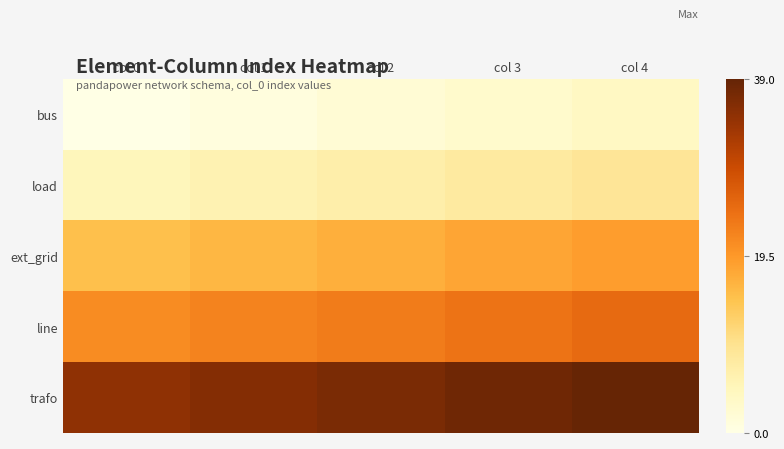

At which category does the chart reach its minimum across all series?

col 0